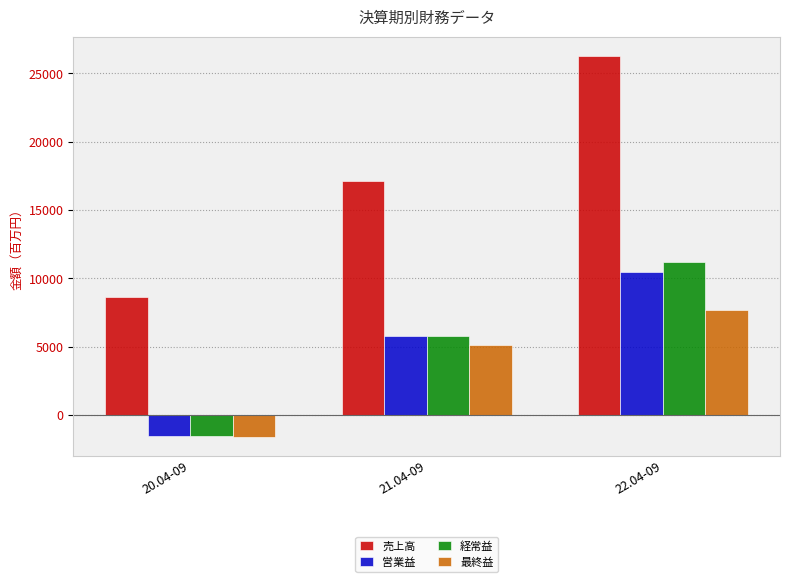

Which series has the widest spread of values?

売上高